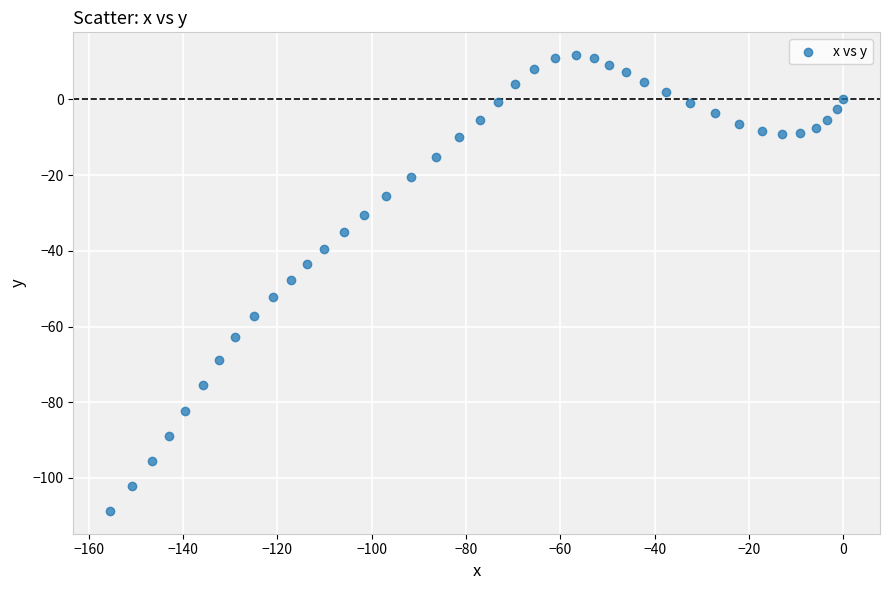

What is the range of Y values (max minus min)?

120.4